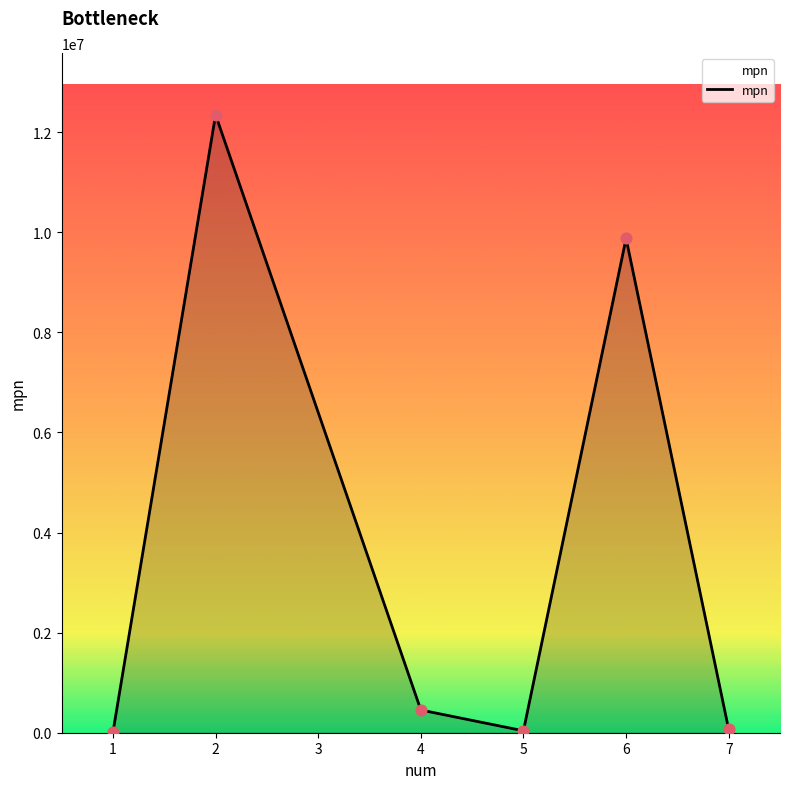

What is the sum of all values?

22792379